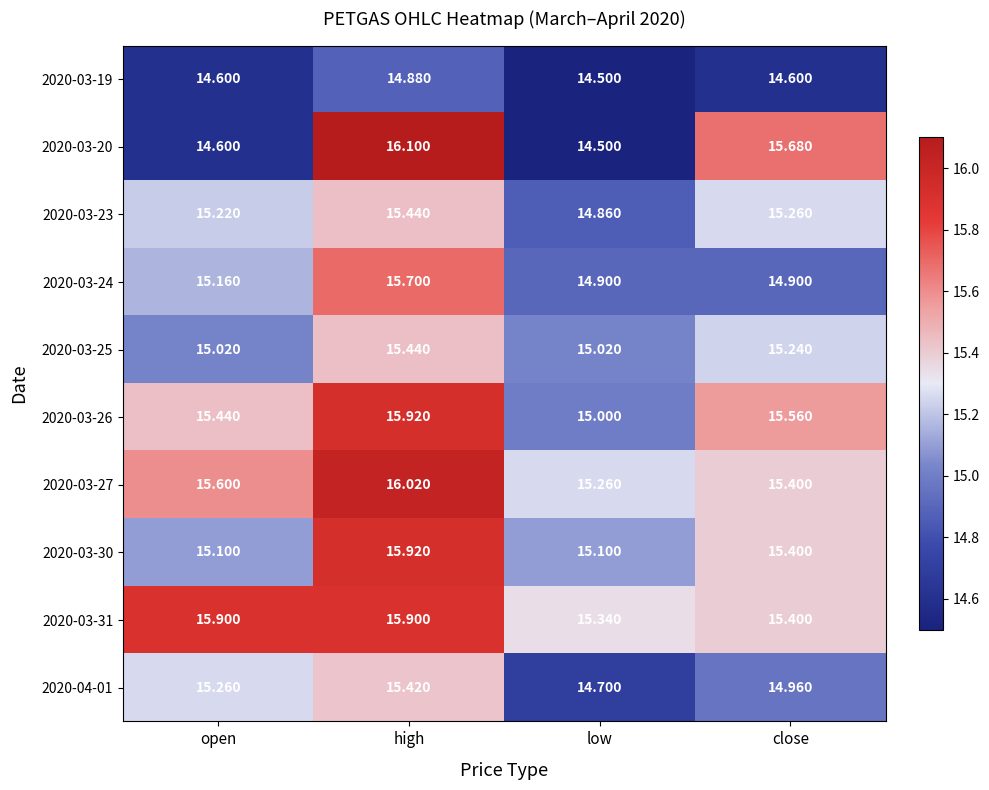

At which label is 2020-03-19 closest to 14?

low